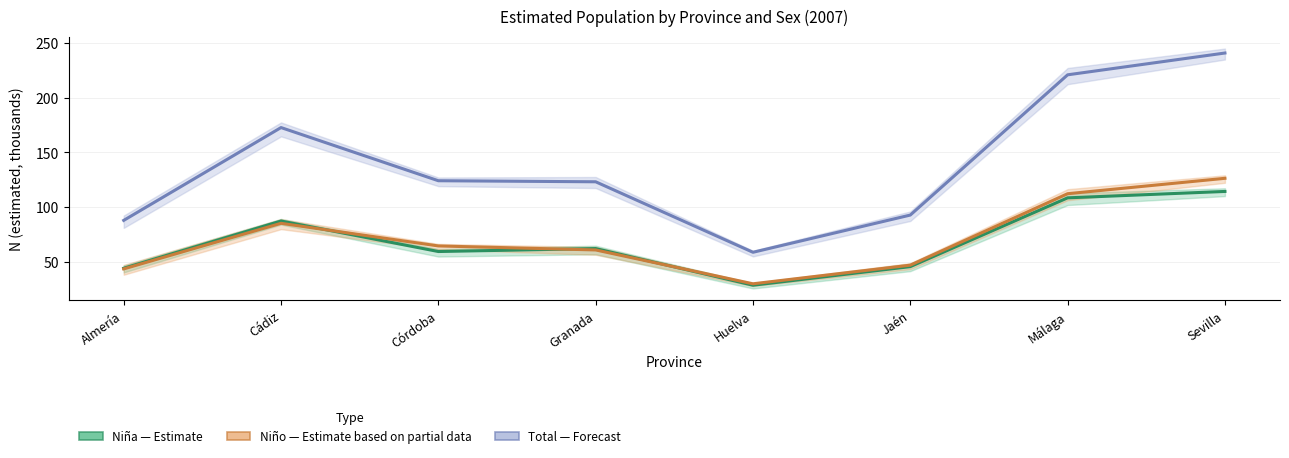

Where is the first local minimum for Niño (Estimate based on partial data)?

Huelva